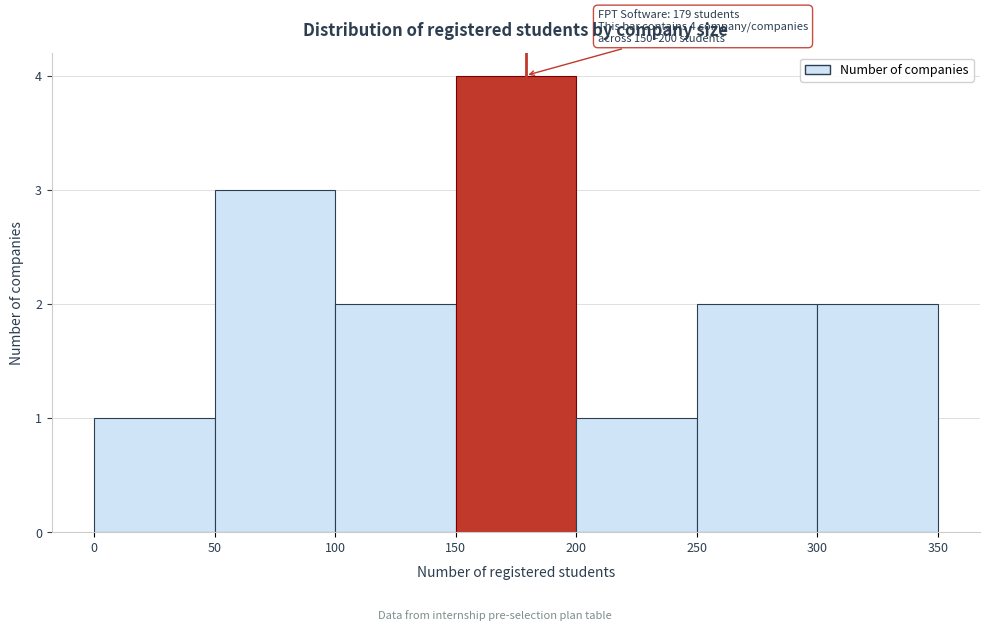

Over which range of the x-axis is the bar tallest?

150 to 200